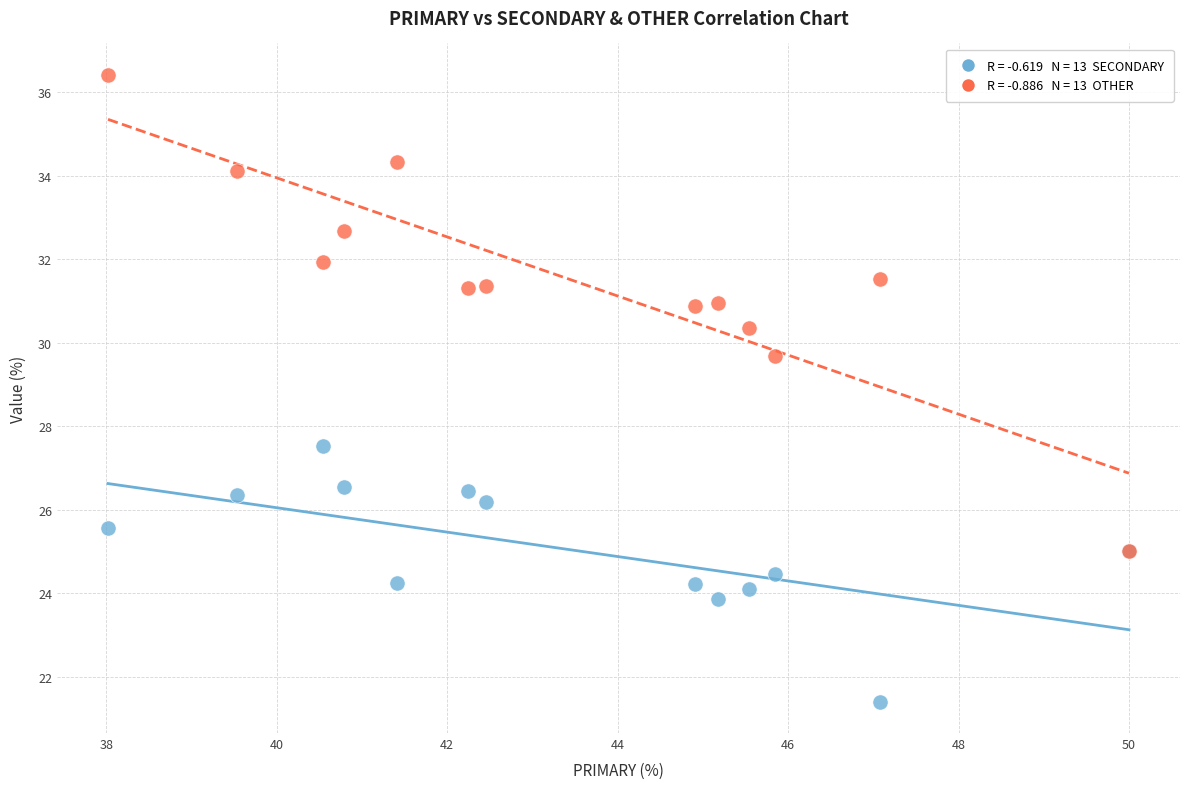

Across all series, what Y value is closest to 28?

27.5